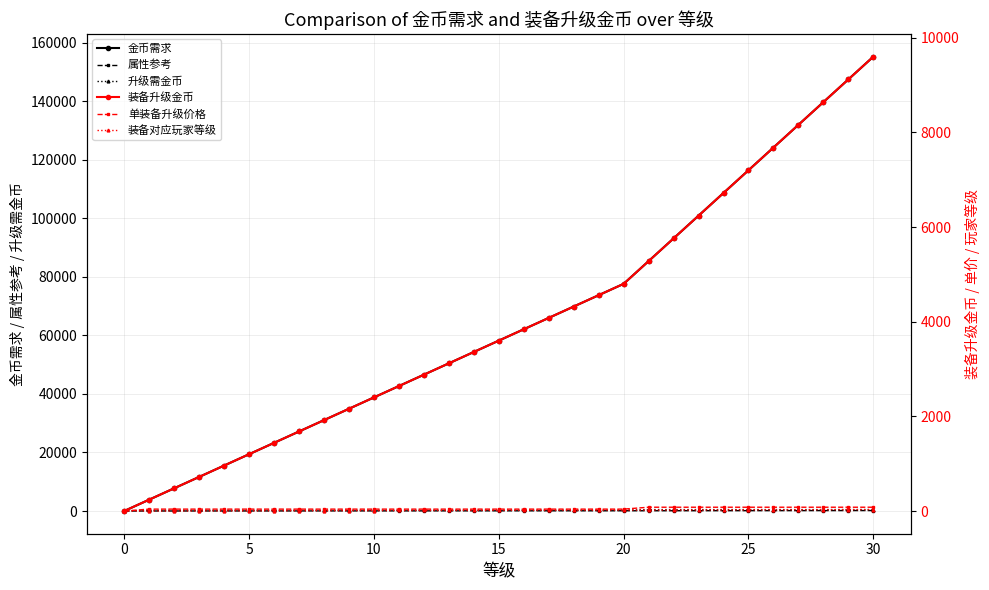

Where is 金币需求 nearest to the value 77600?

20